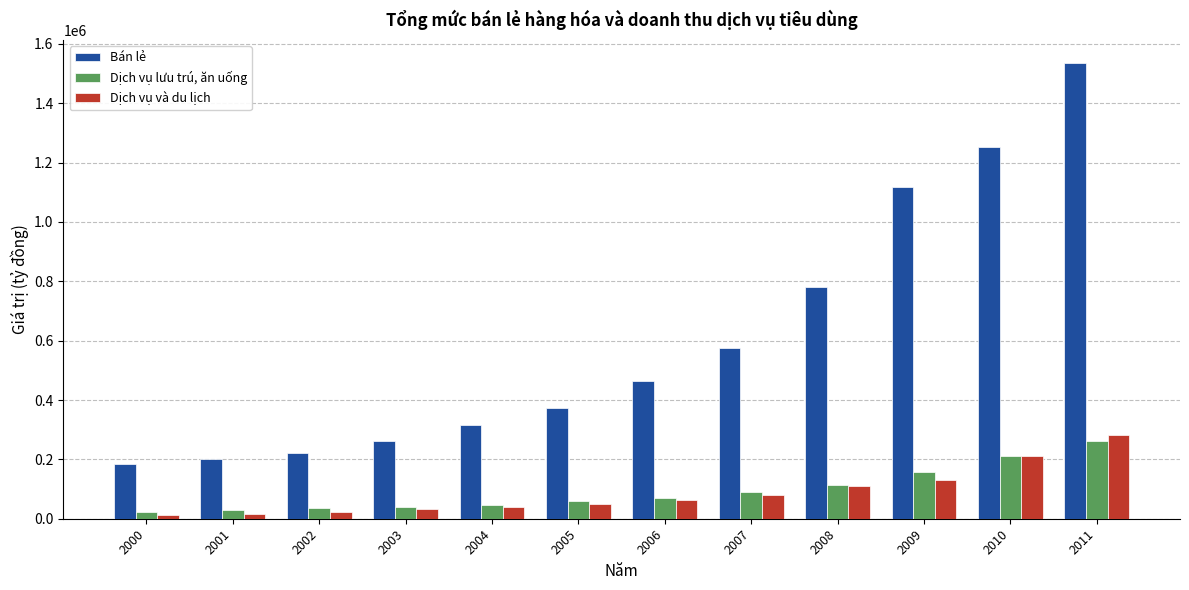

True or false: Dịch vụ lưu trú, ăn uống has a value of 50357.2 at 2008.

False